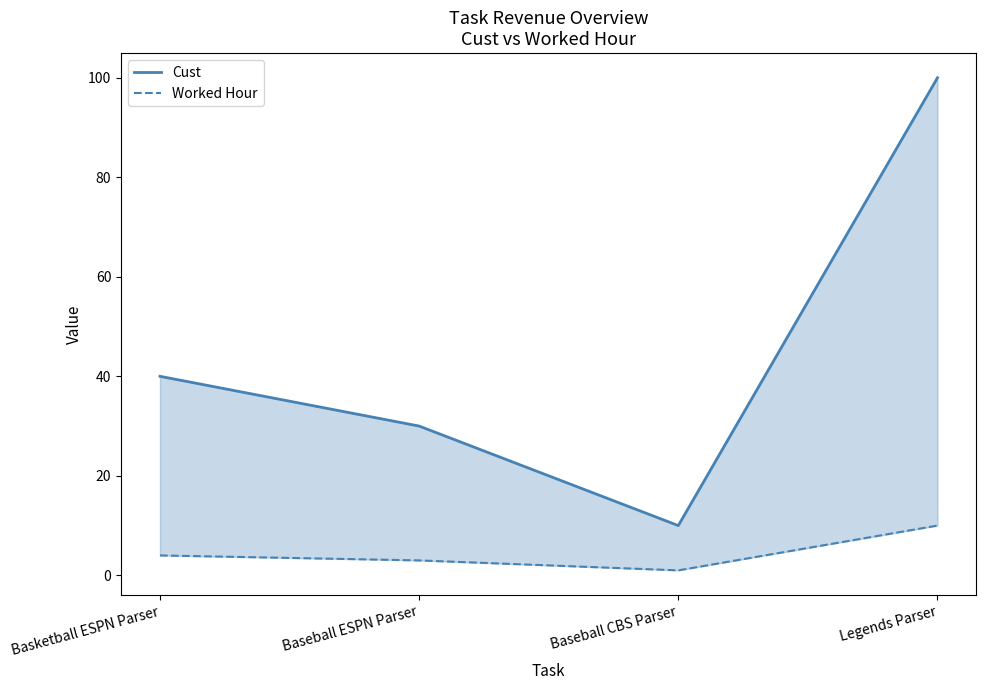

How many interior local valleys does the Cust series have?

1